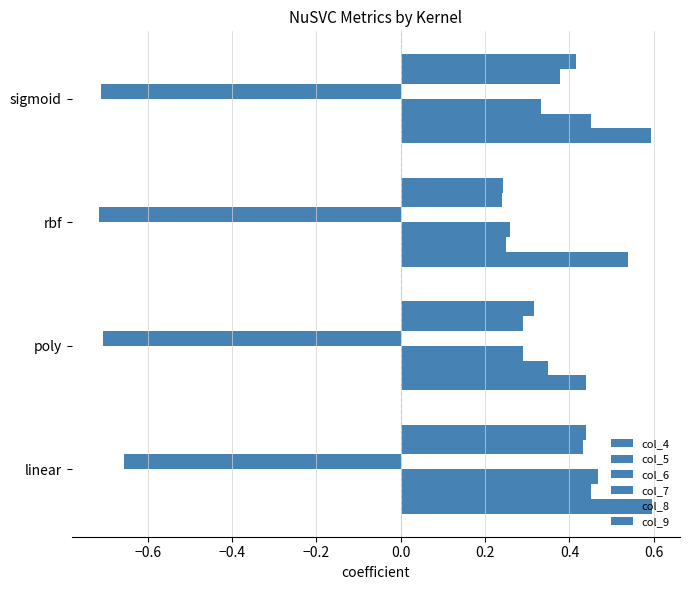

Which series has the largest range (max minus min)?

col_6